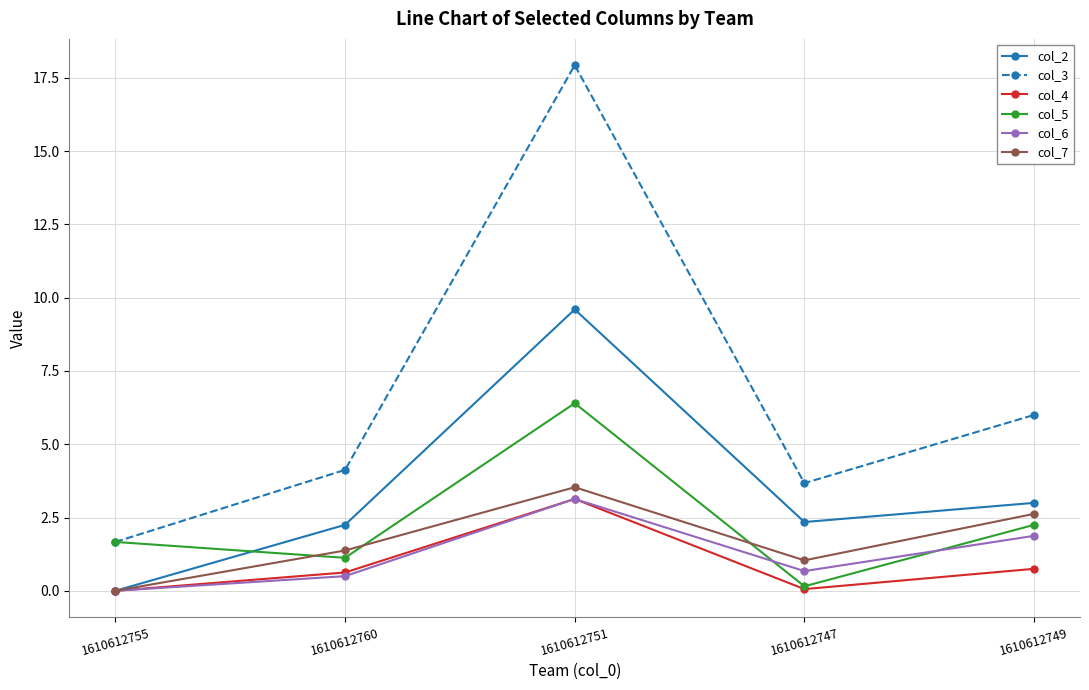

At which category does col_5 reach its first local peak?

1610612751